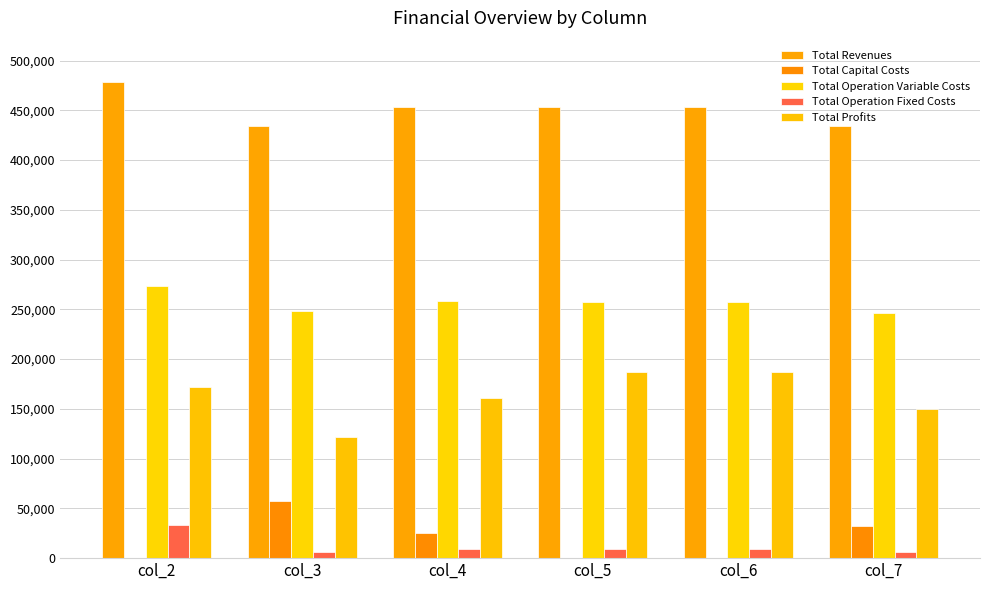

True or false: Total Operation Fixed Costs has a value of 15334.5 at col_6.

False